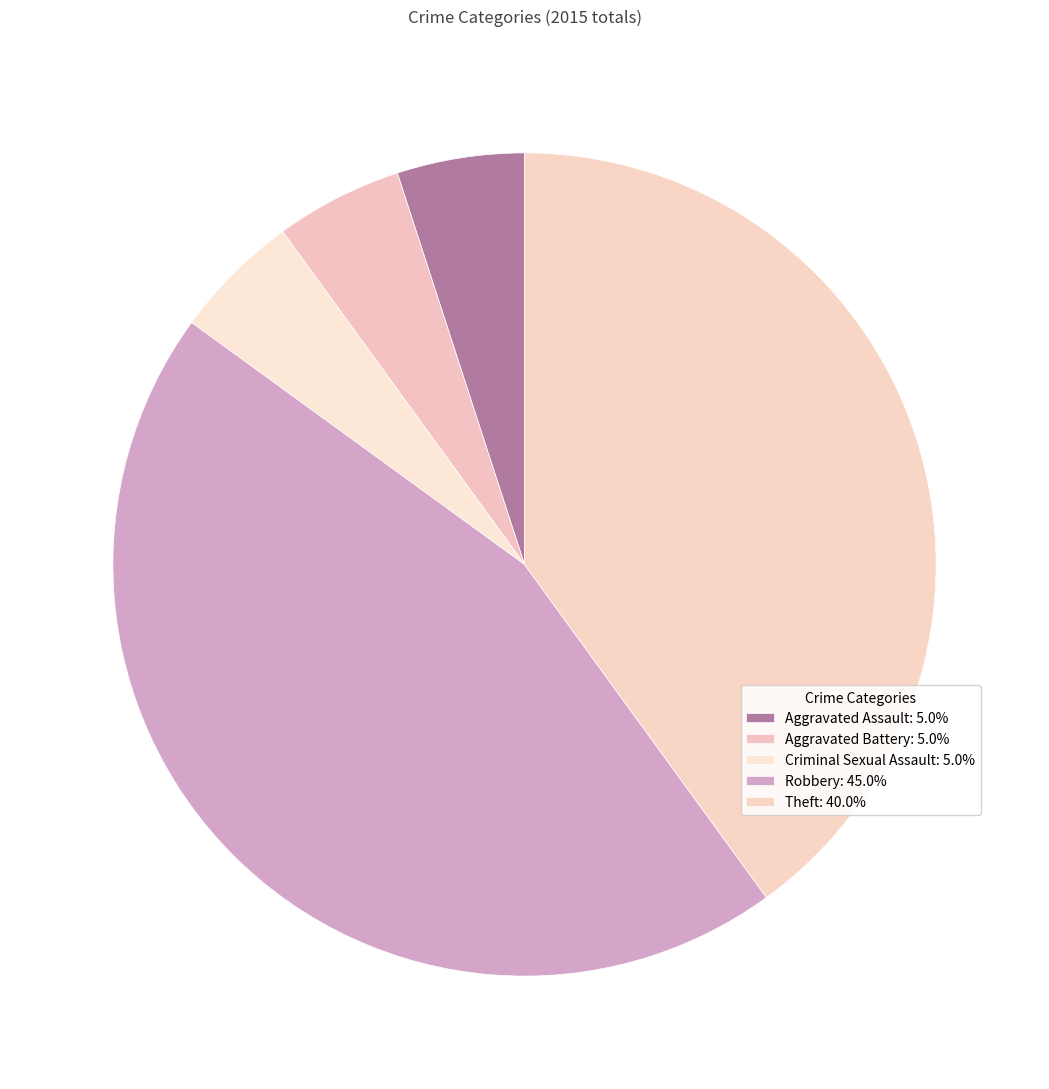

True or false: Criminal Sexual Assault accounts for 5% of the total.

True